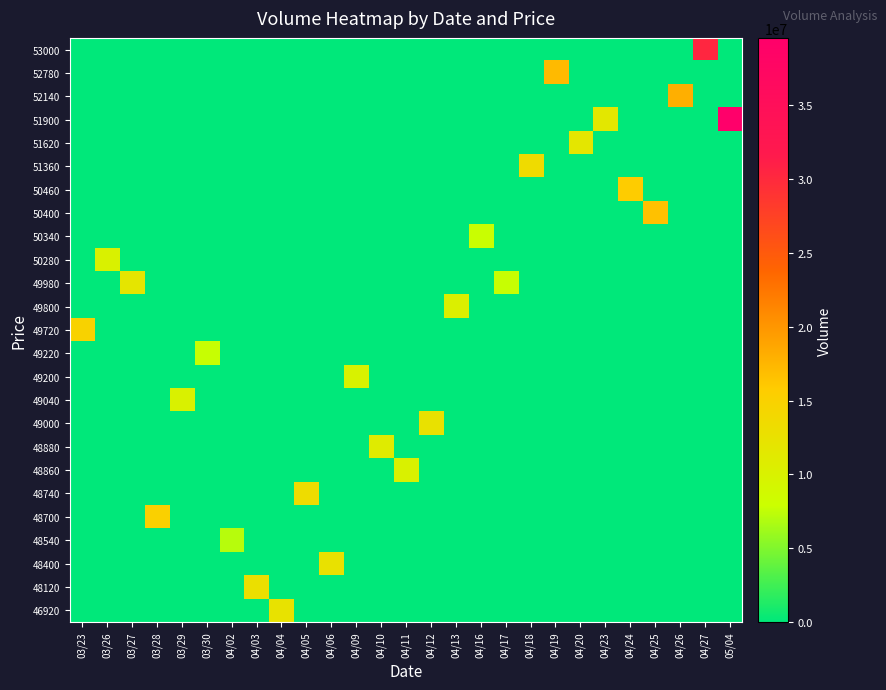

What is the total value across all series at 04/05?

13245600